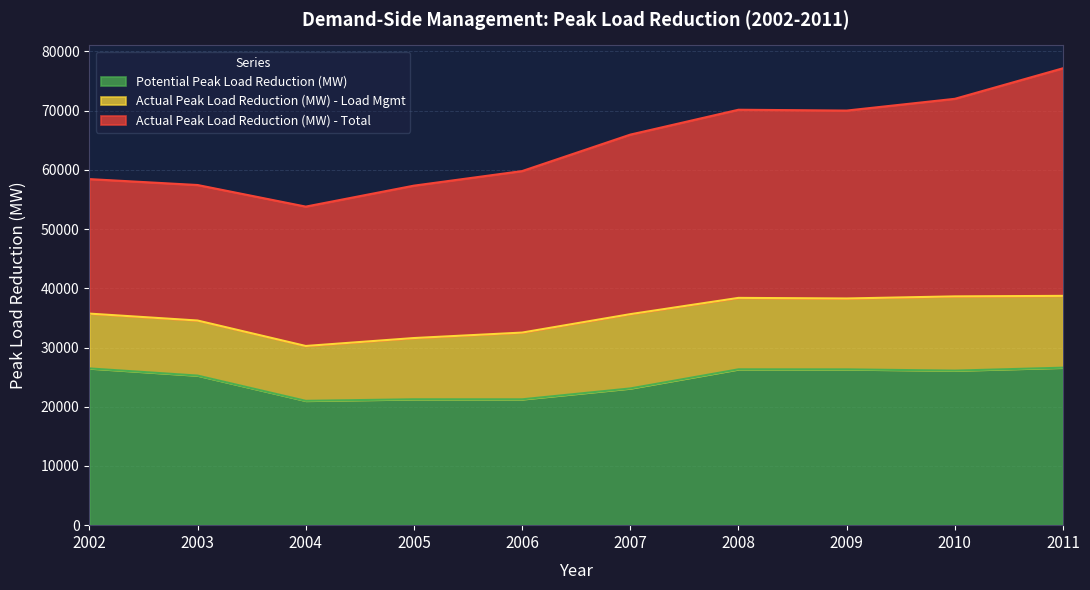

What is the value of the Actual Peak Load Reduction (MW) - Total point at the 7th from the left?

31772